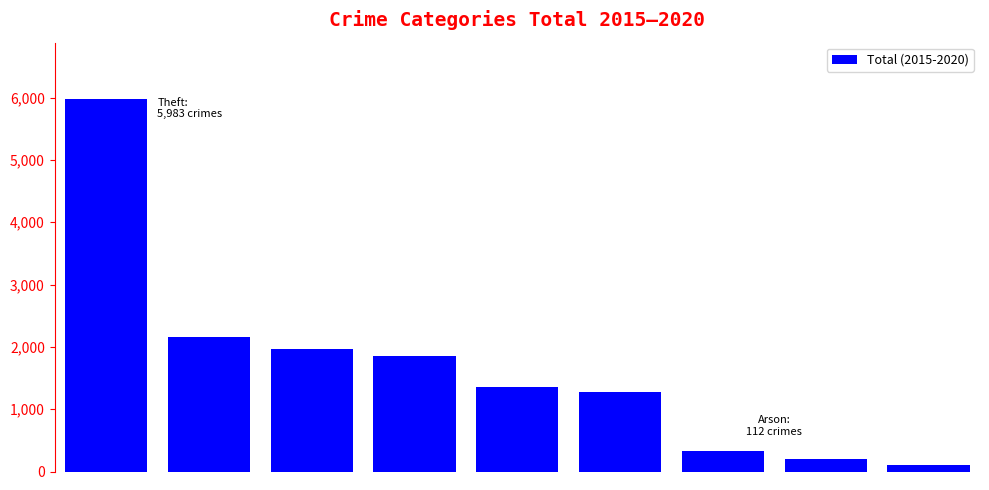

How many bars are there in total?

9